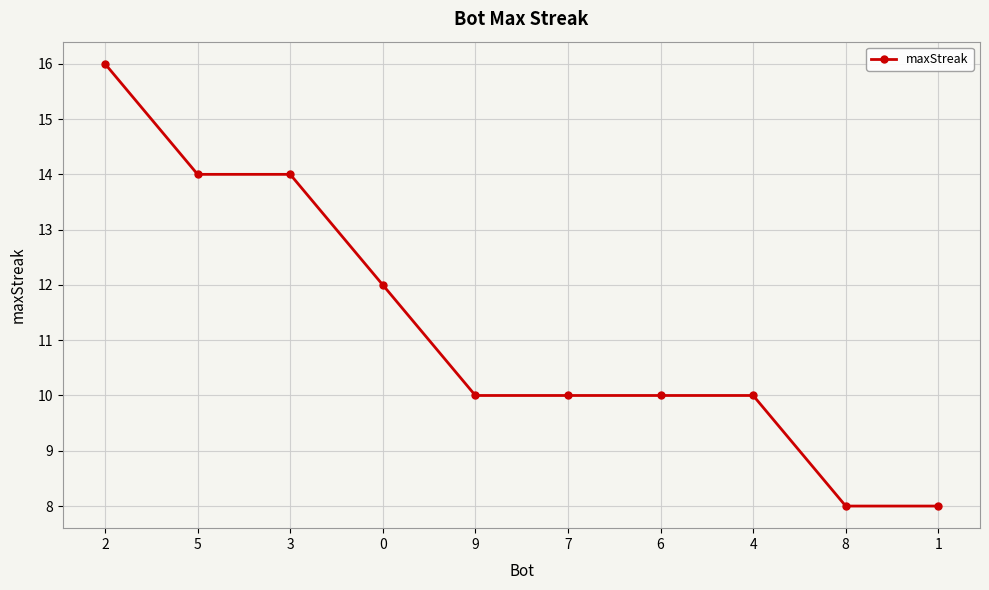

Is it true that the value at 3 is 14?

True